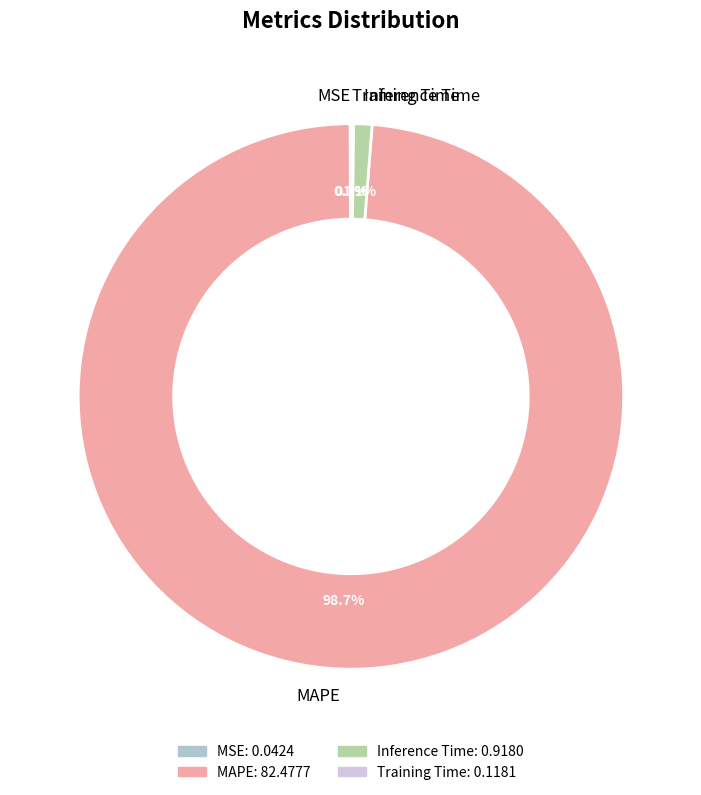

Between Inference Time and MAPE, which is larger?

MAPE